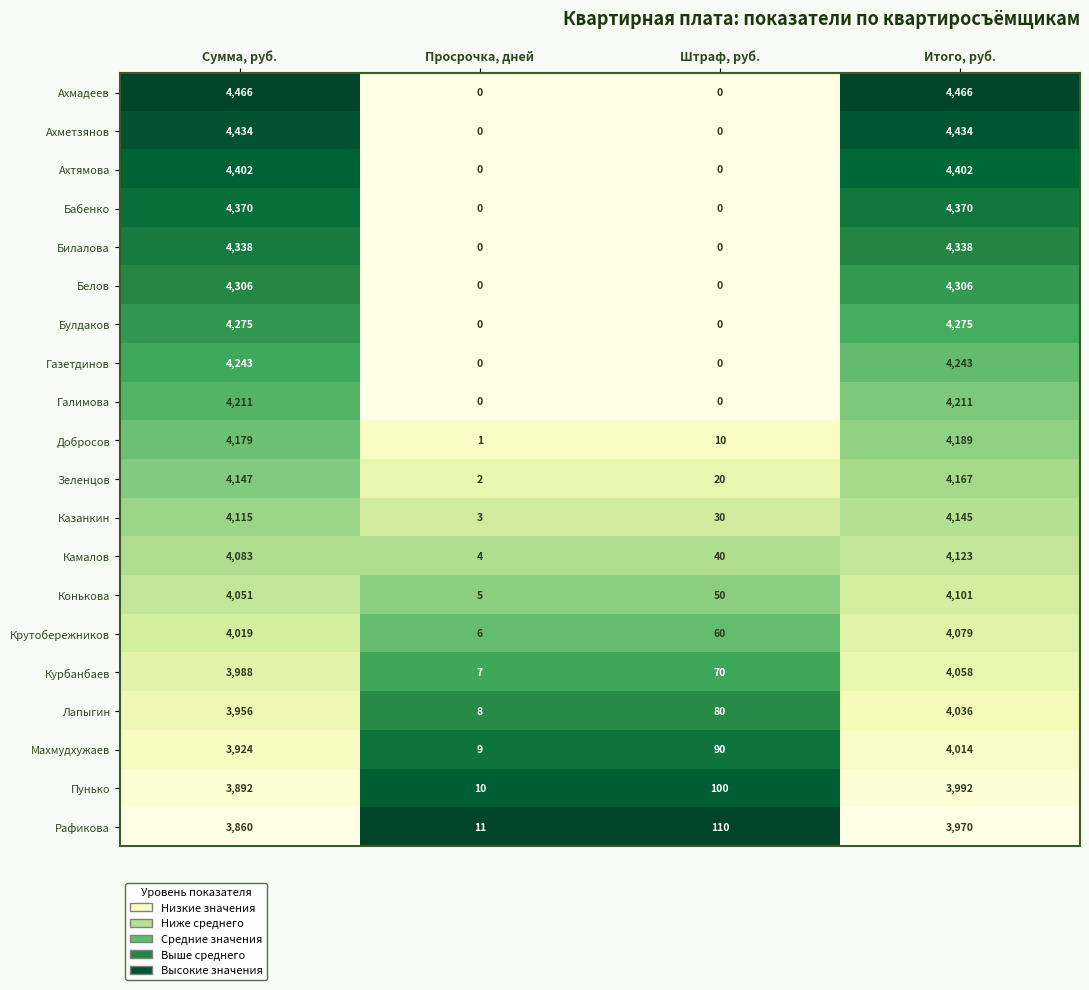

The Зеленцов series shows 10 at Штраф, руб.. True or false?

False